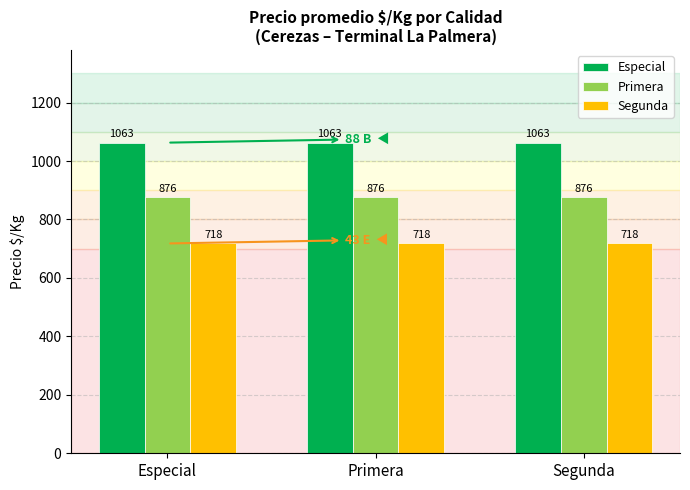

How many bars are there in total?

9